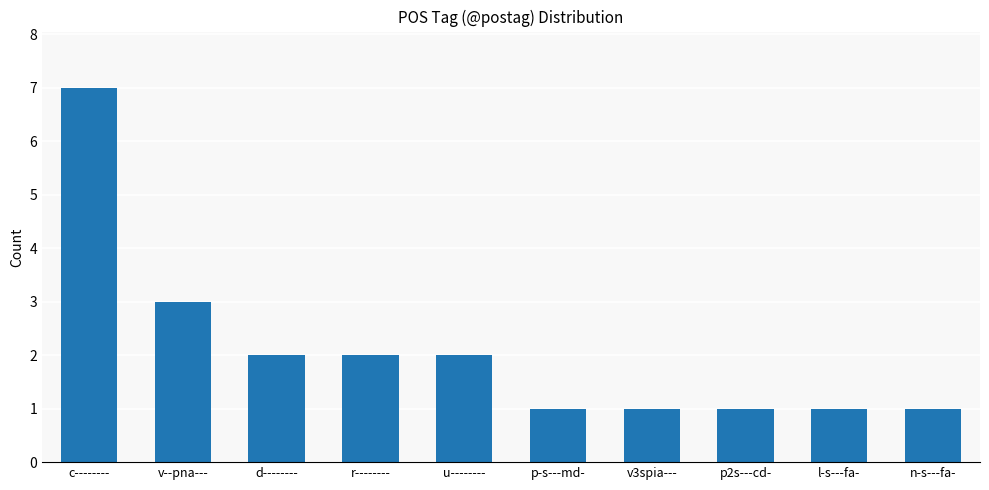

Reading left to right, what are all the values shown in this chart?

c--------=7	v--pna---=3	d--------=2	r--------=2	u--------=2	p-s---md-=1	v3spia---=1	p2s---cd-=1	l-s---fa-=1	n-s---fa-=1